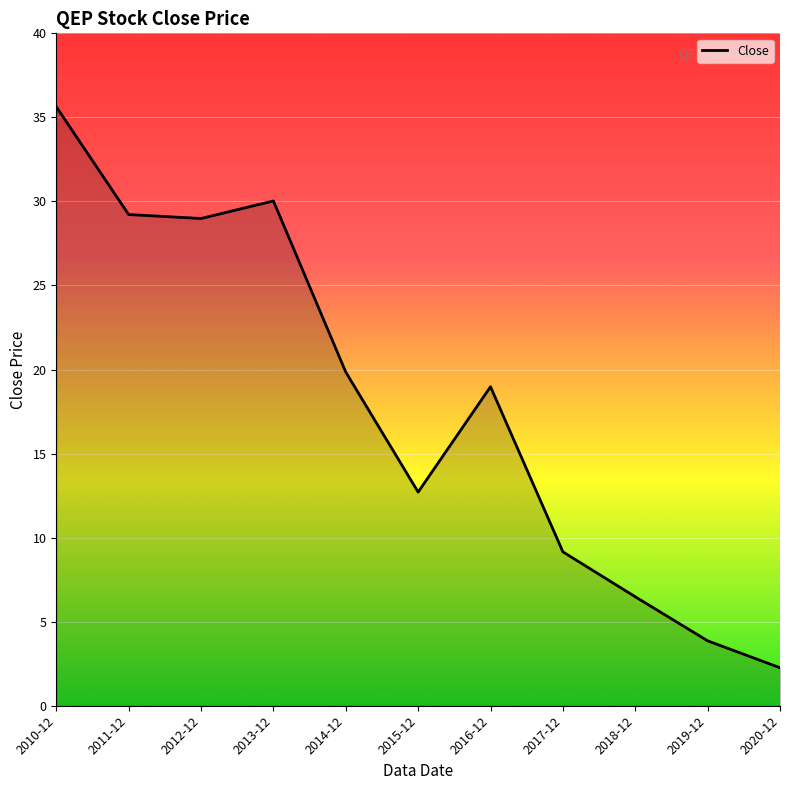

Is it true that the value at 2011-12 is 29.2?

True